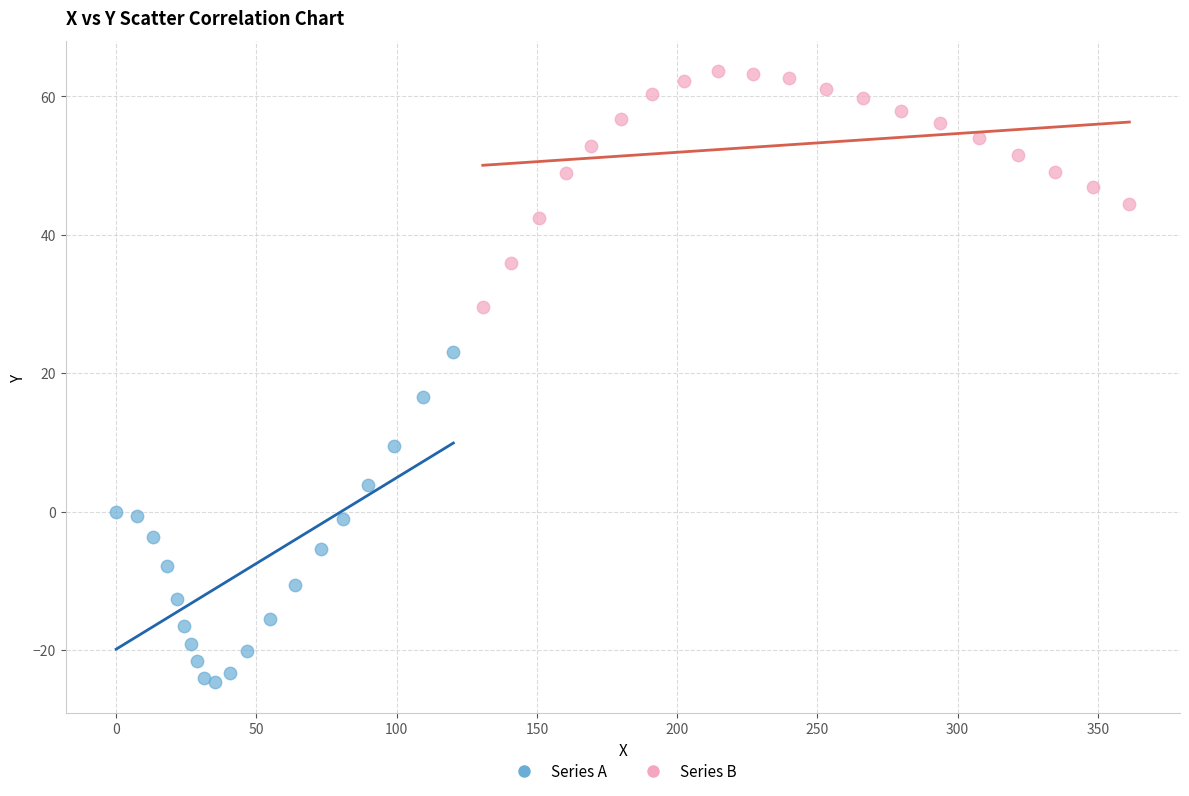

Which series contains the lowest Y value?

Series A